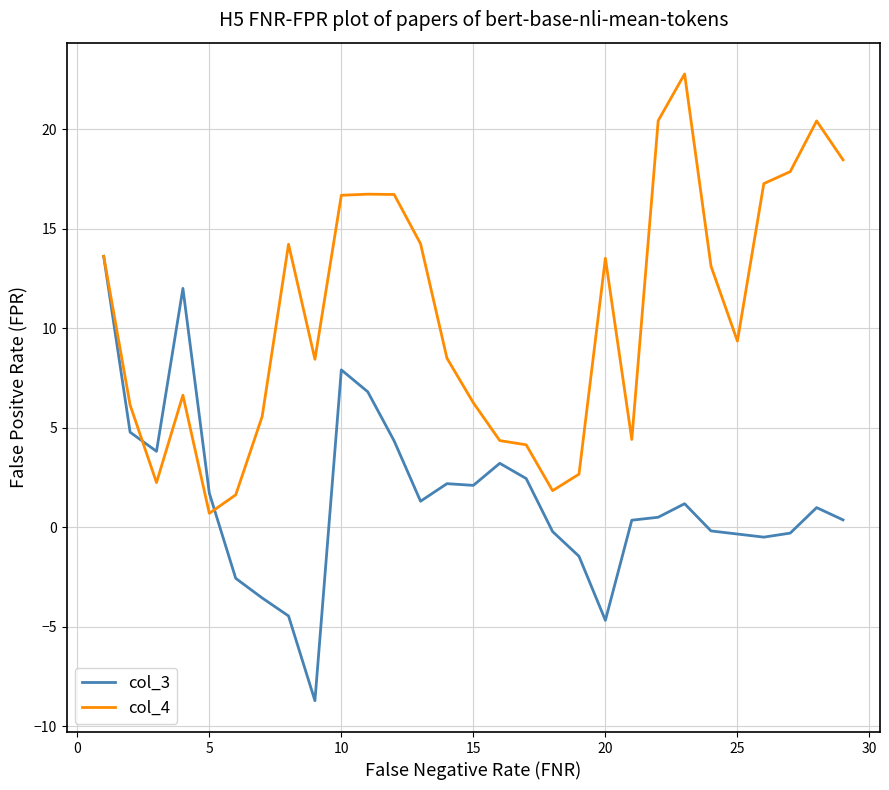

What is the greatest value displayed?

22.8